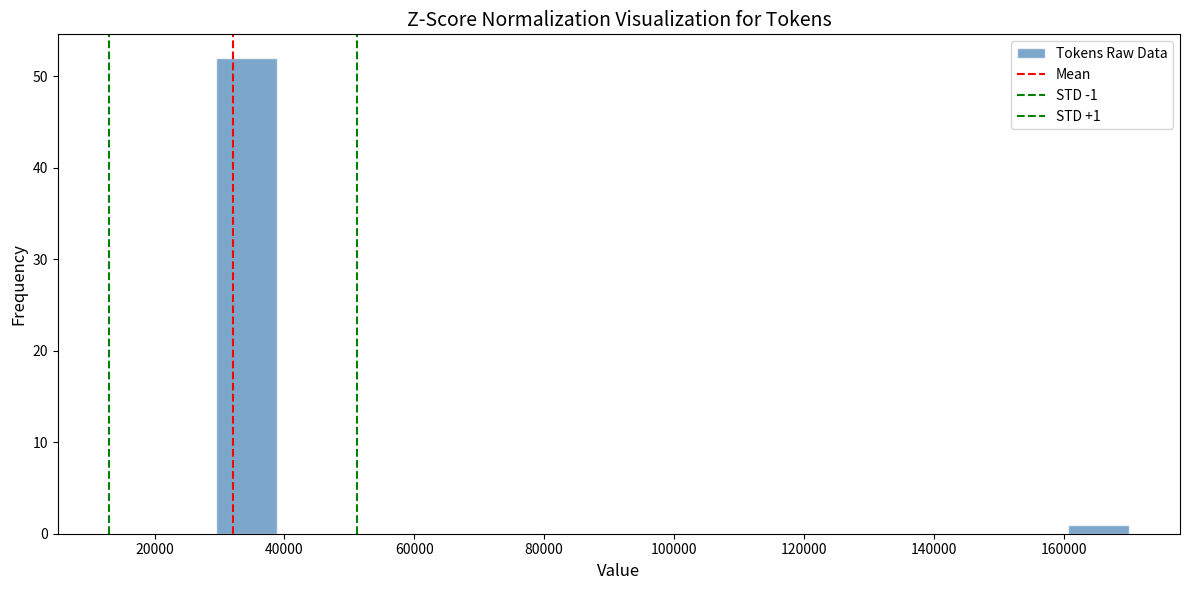

Over which range of the x-axis is the bar tallest?

30000 to 38000